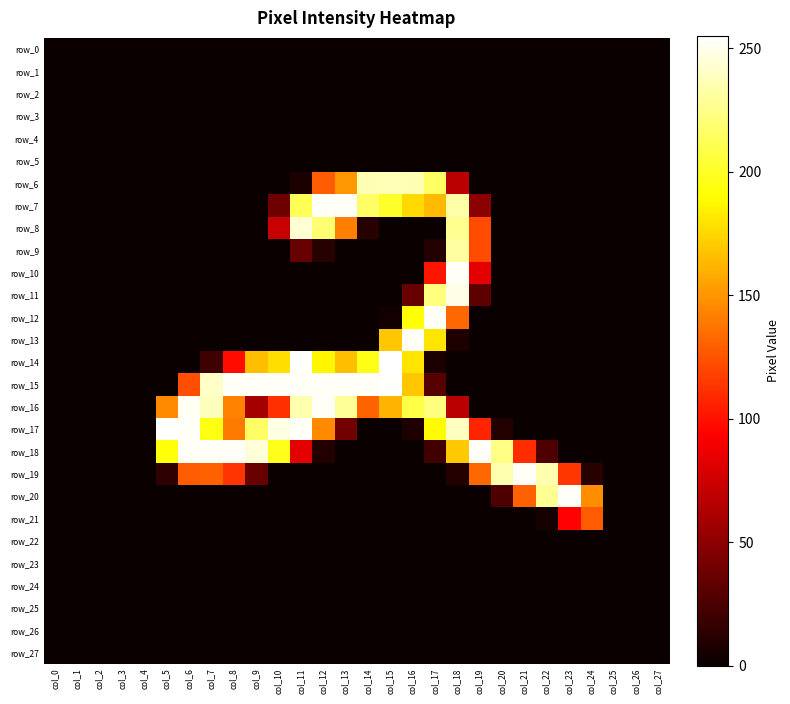

Which series has the largest range (max minus min)?

row_14